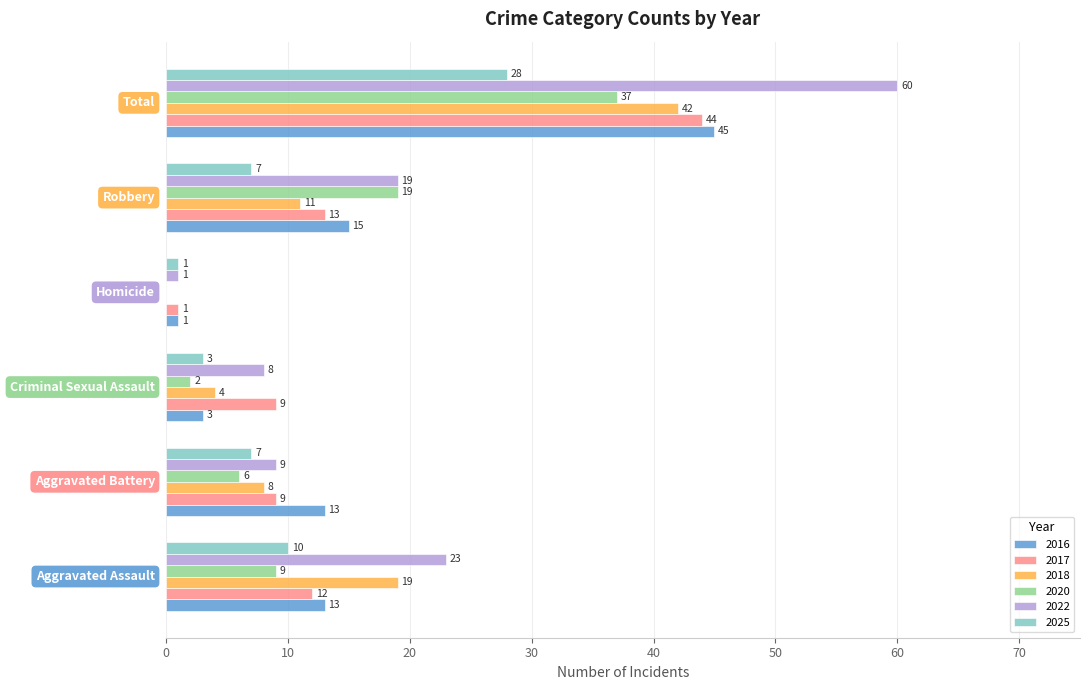

Which series has the largest total across all categories?

2022